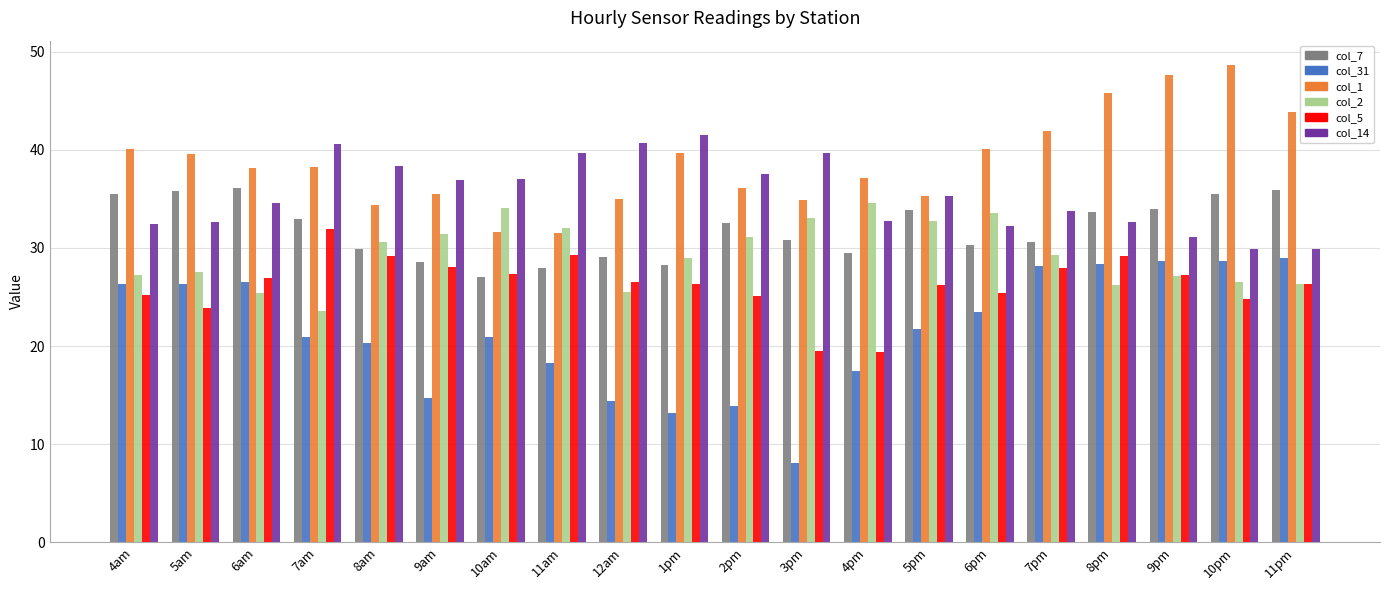

What is the difference between the col_7 values at 4pm and 11pm?

6.5